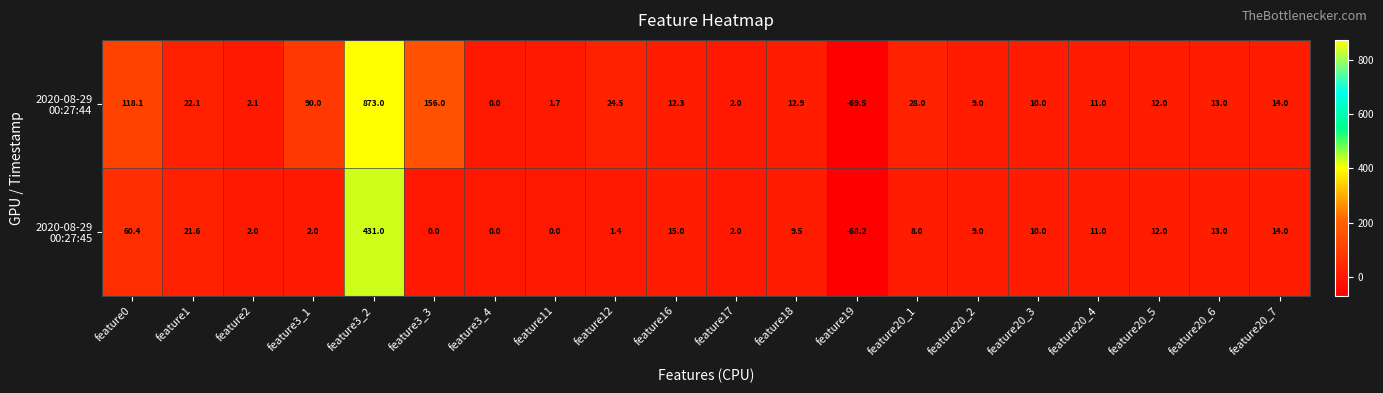

At which category is the sum across all series the highest?

feature3_2